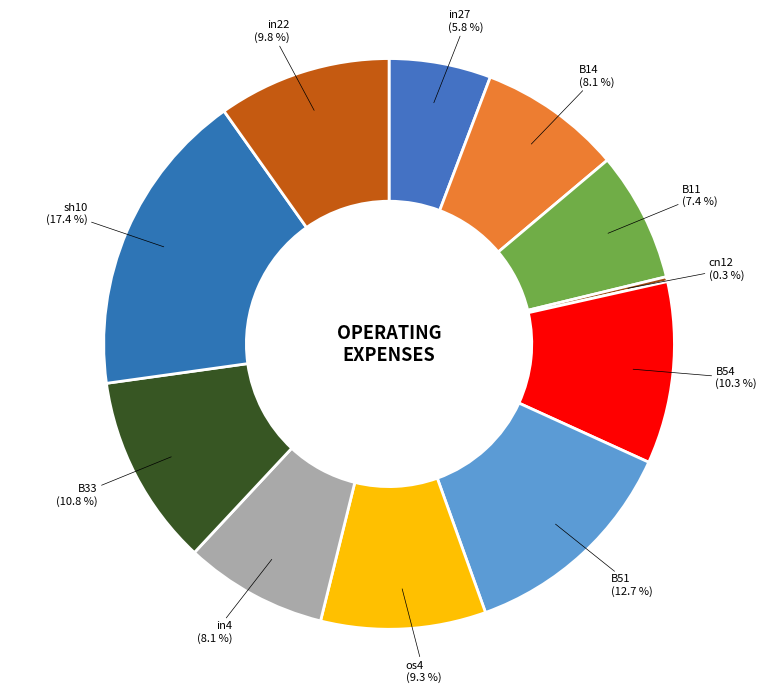

Which has a higher value, in4 or B11?

in4